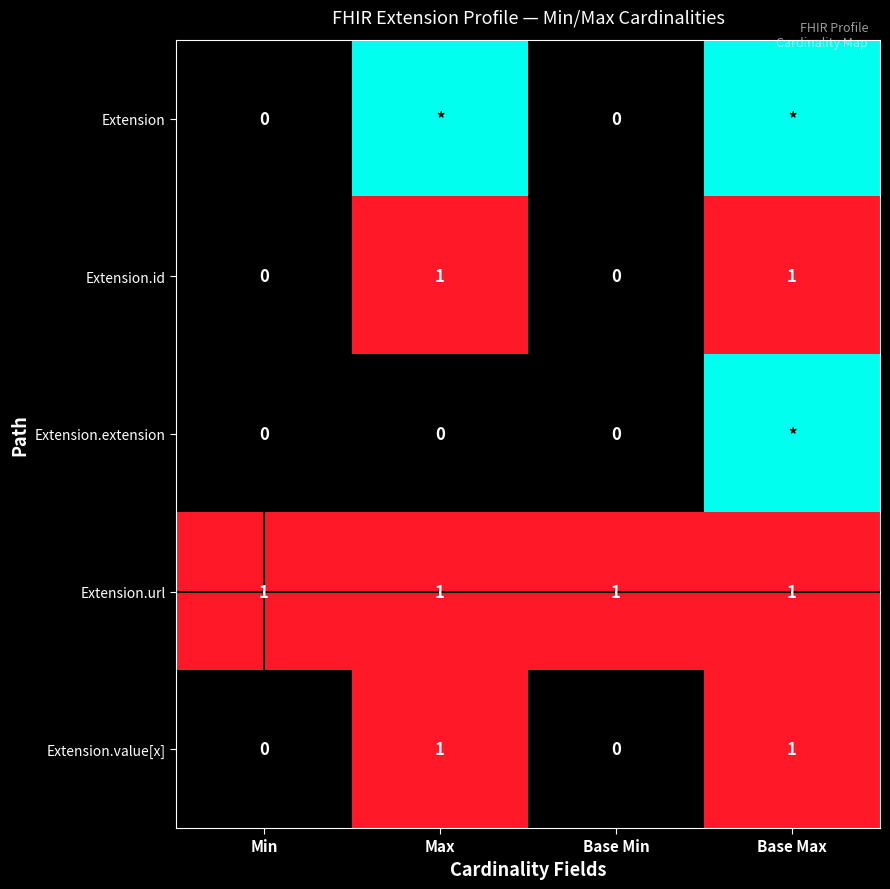

Is the value of Extension.extension at Base Min greater than the value of Extension.id at Base Max?

No